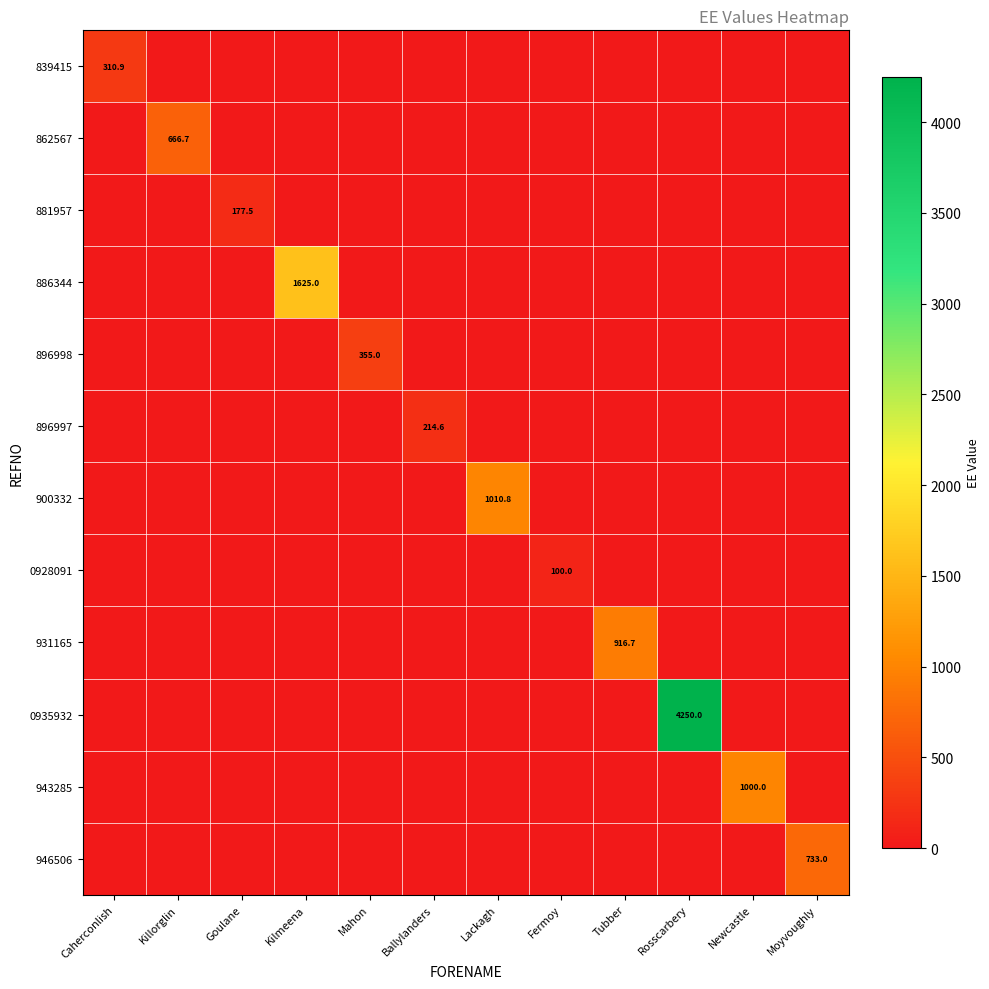

True or false: 0928091 has a value of 100.0 at Fermoy.

True